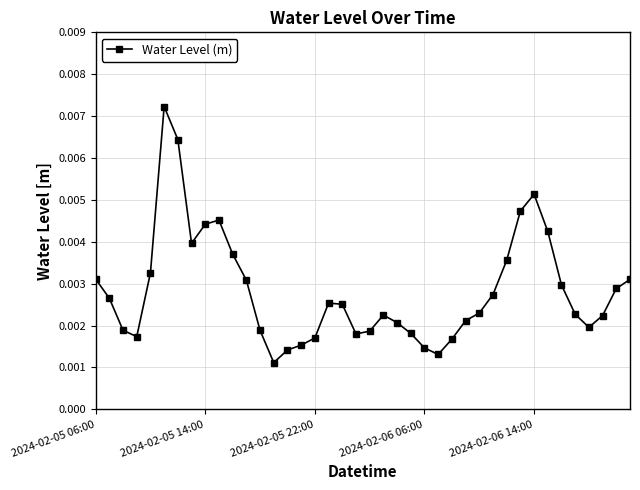

How many values are between 0 and 1?

40